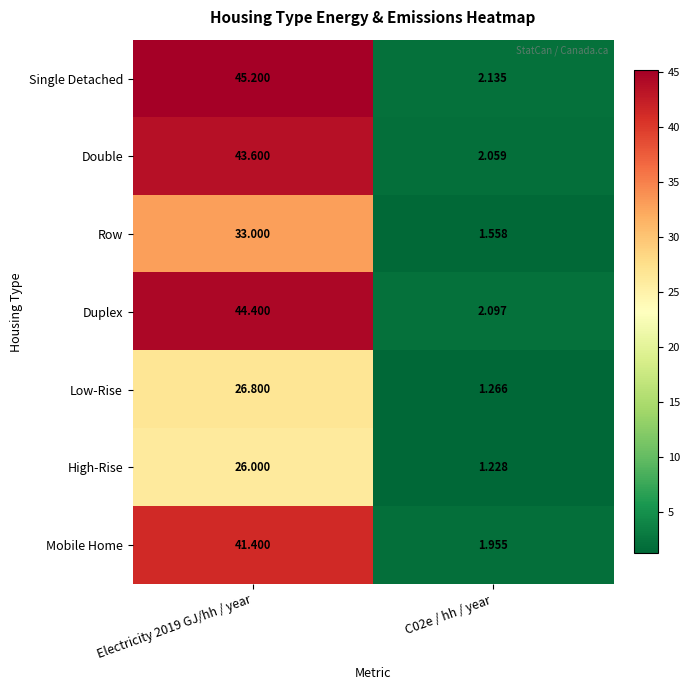

Which series has the widest spread of values?

Single Detached